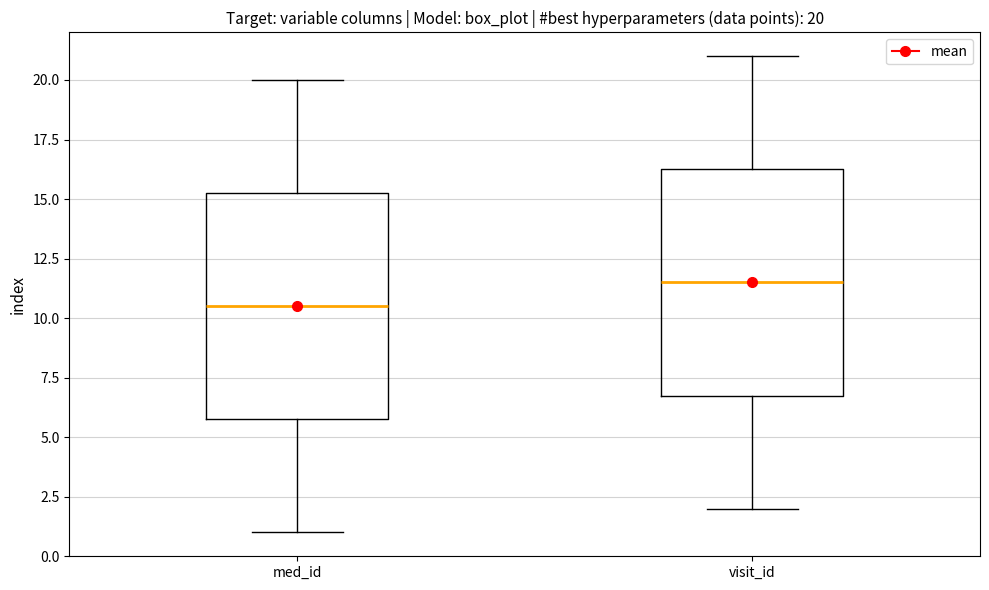

Which box has the lowest median line?

med_id